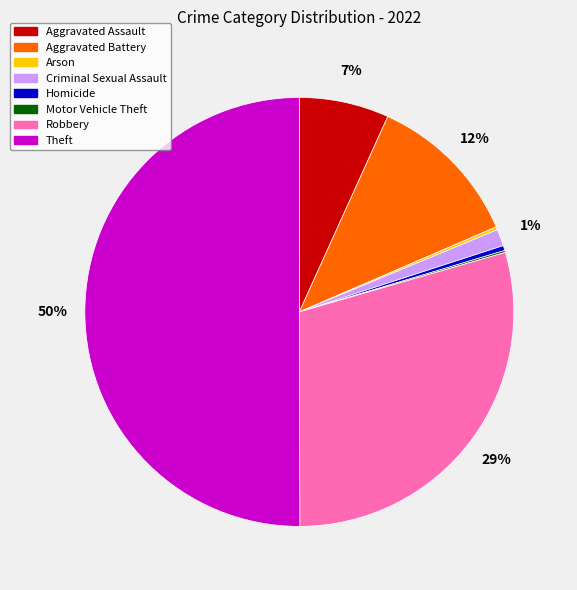

Do Homicide and Robbery together represent more than half of the pie?

No